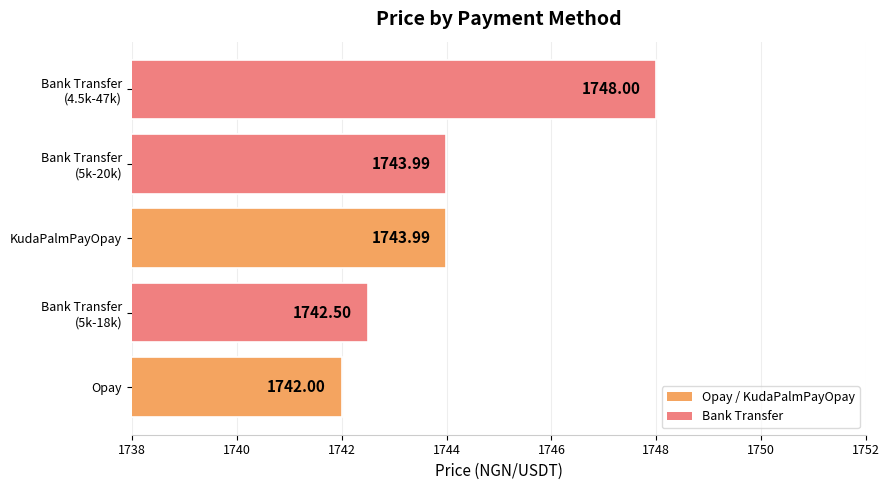

What is the difference between the maximum and minimum values?

6.0